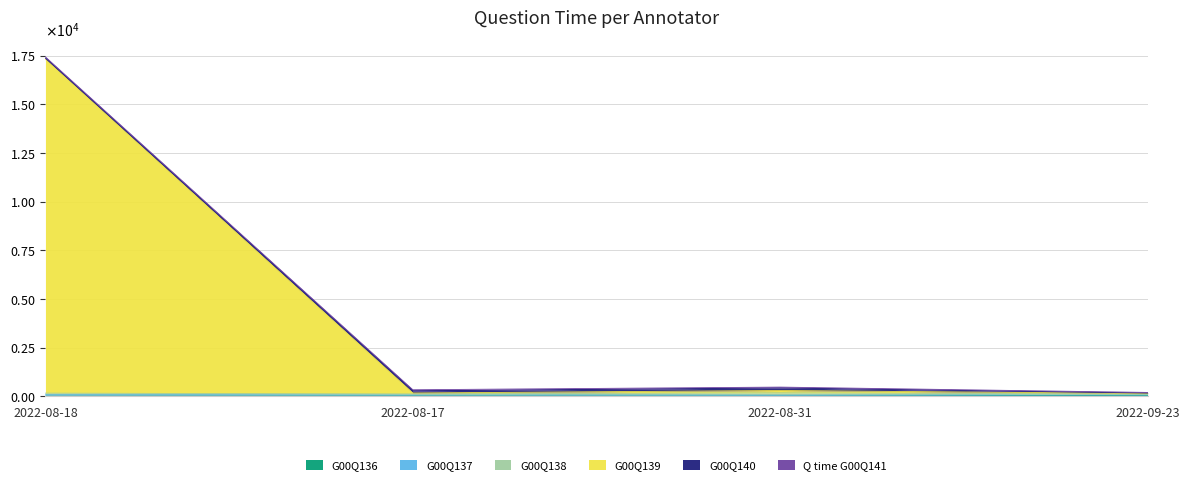

In G00Q140, how many points are higher than both neighbors (excluding endpoints)?

1